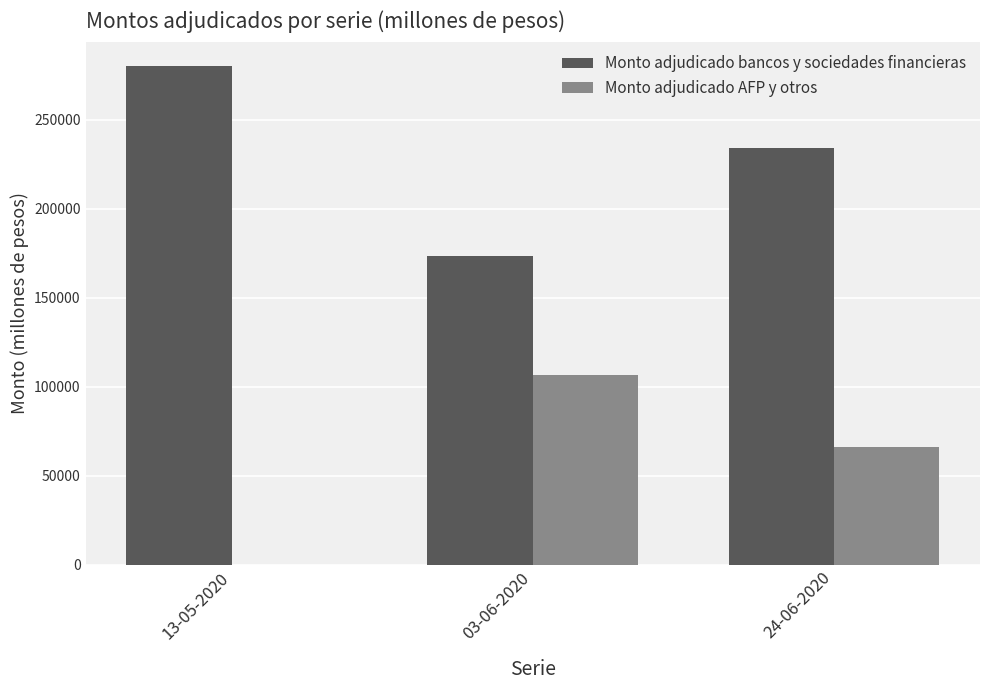

Is the value of Monto adjudicado AFP y otros at 03-06-2020 greater than the value of Monto adjudicado bancos y sociedades financieras at 13-05-2020?

No